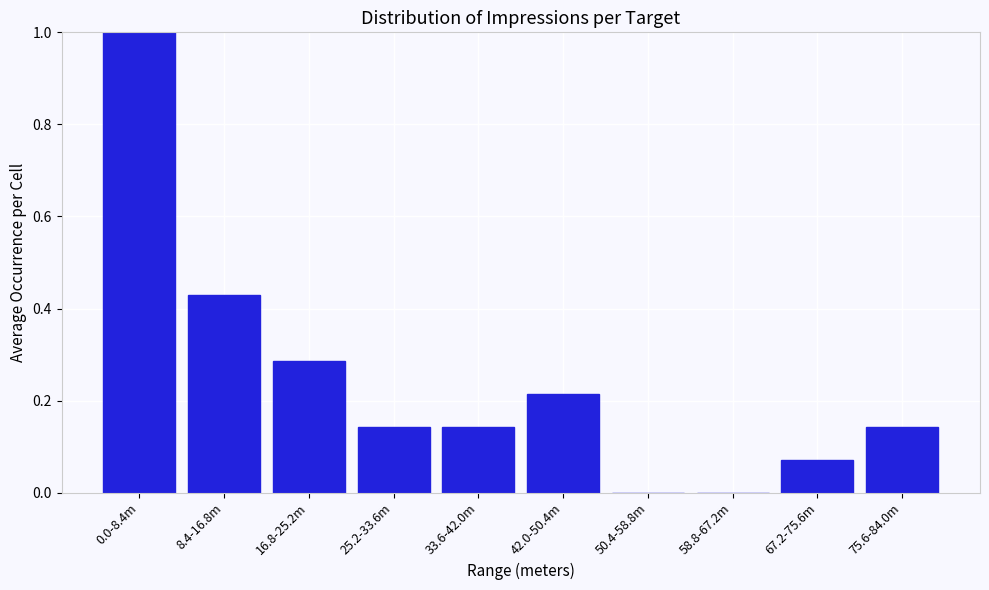

Which has a higher value, 25.2-33.6m or 42.0-50.4m?

42.0-50.4m